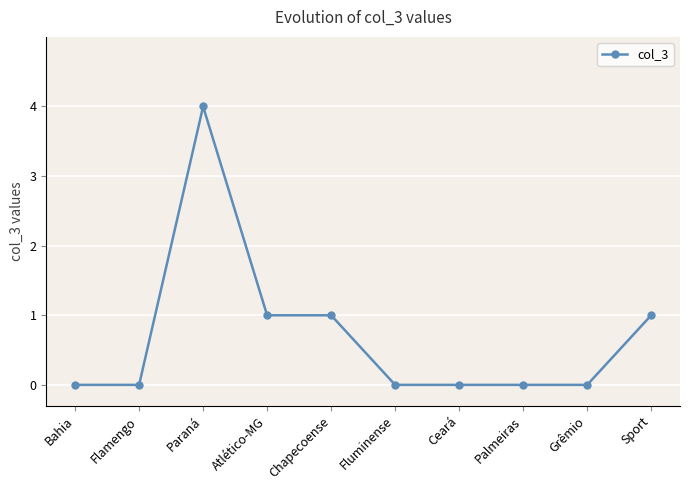

What is the change in value from Flamengo to Sport?

+1